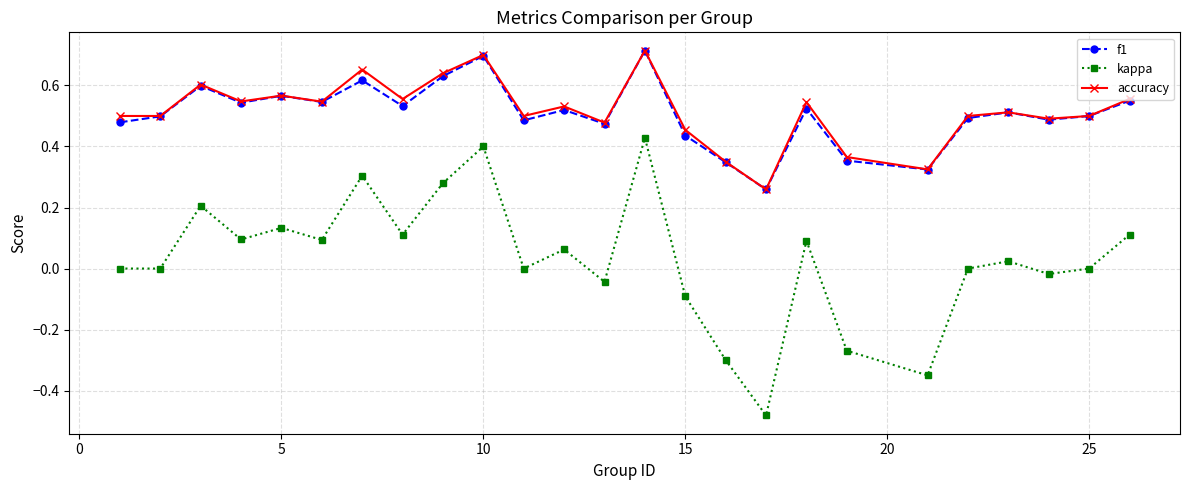

Which series has the largest range (max minus min)?

kappa